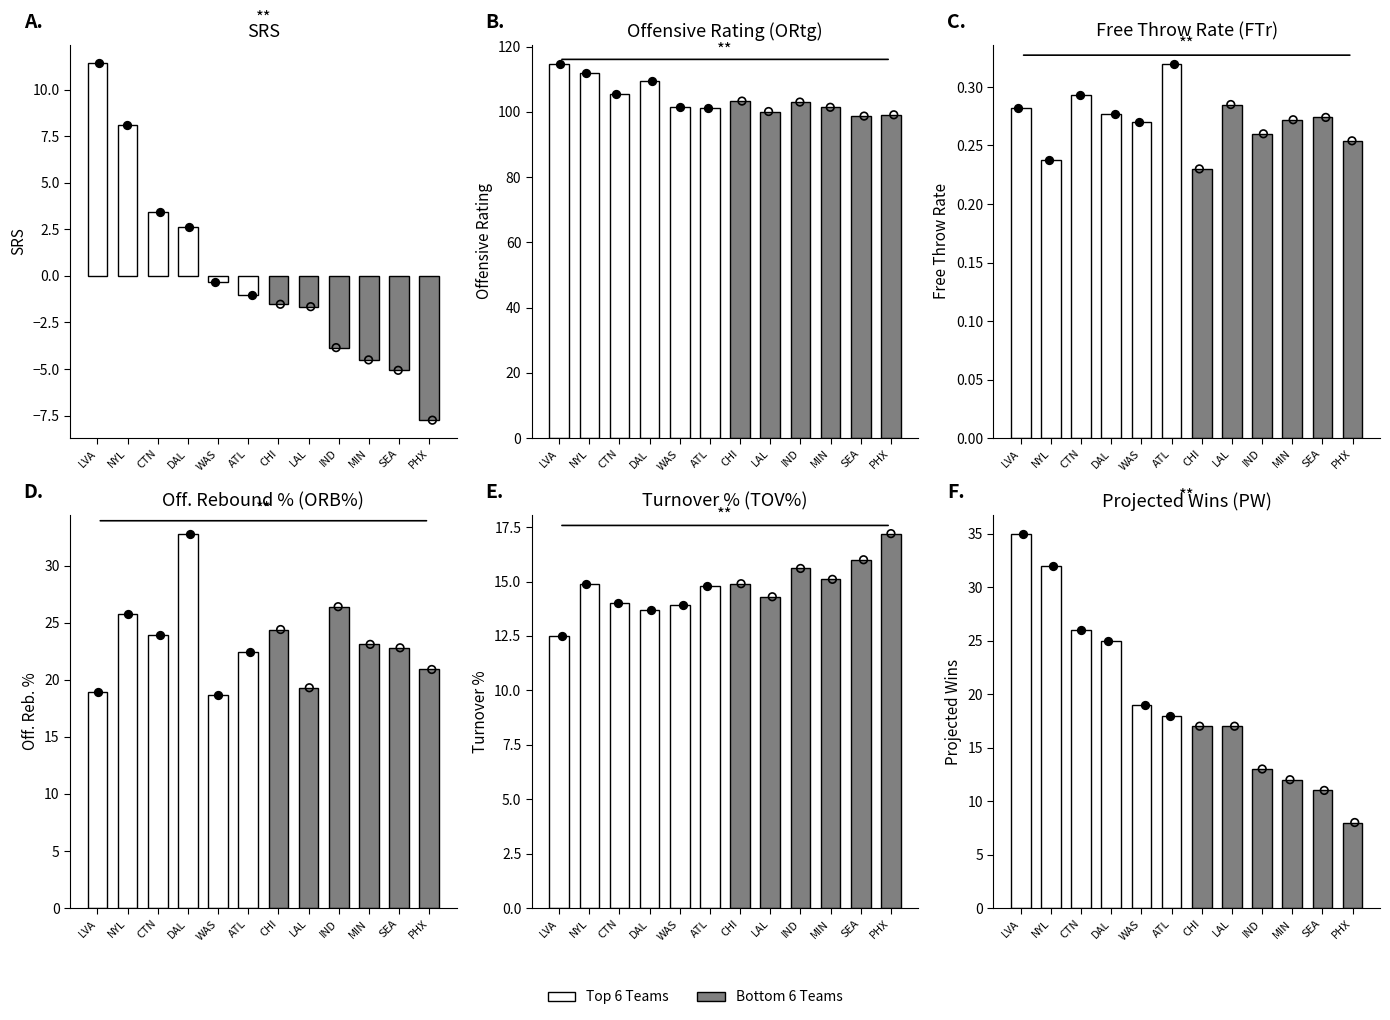

Which series has the largest total across all categories?

ORtg